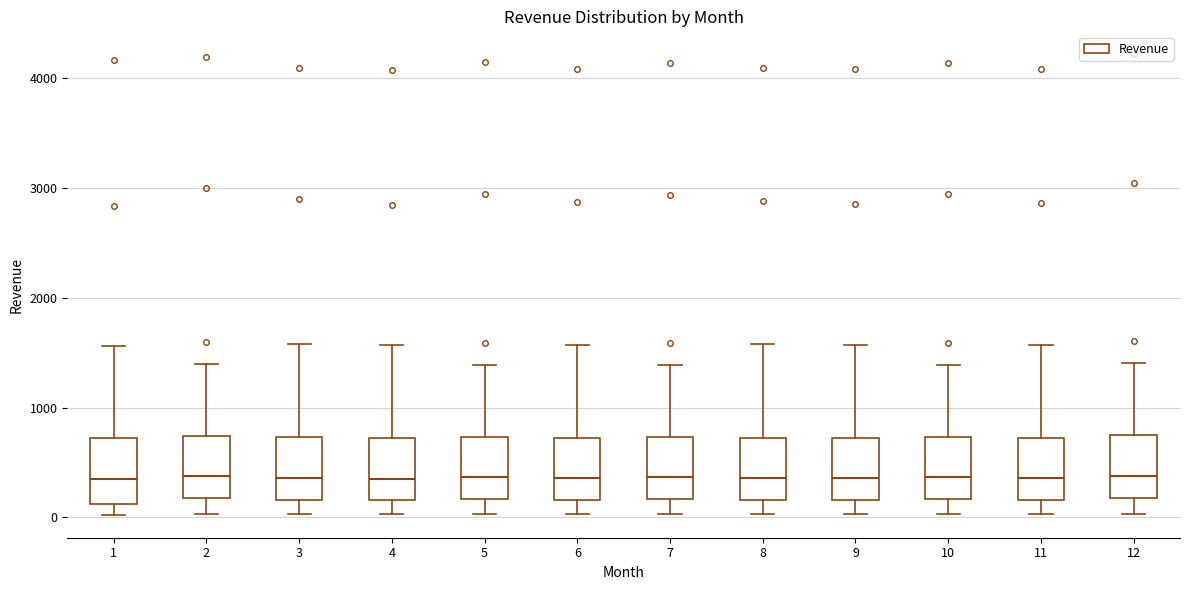

Where is the lower edge of the box at x = 11 on the y-axis? The values are not printed on the chart, so give them approximately, as read against the axis.

200